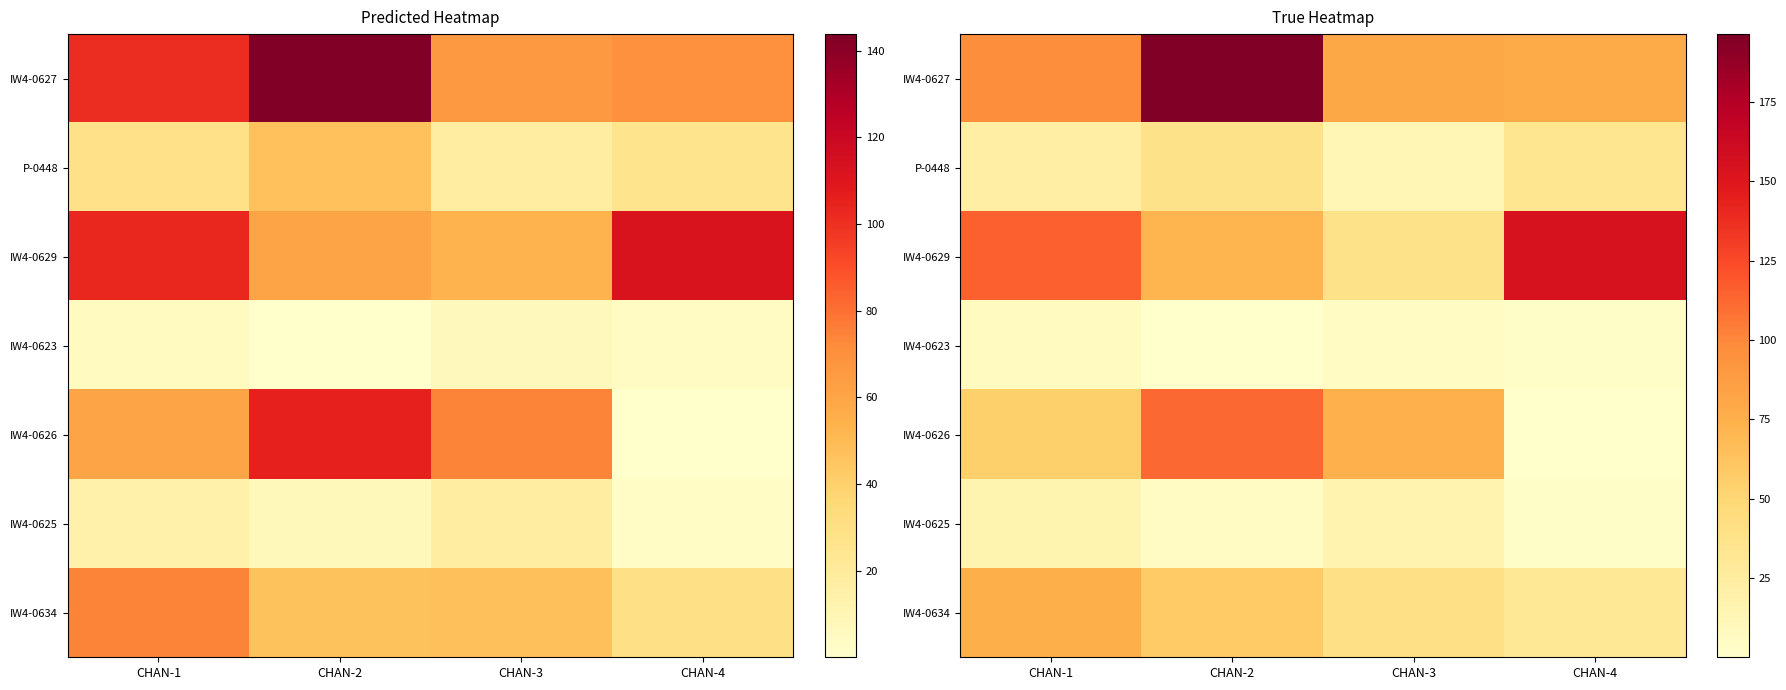

Rank the series at CHAN-4 from highest to lowest value.

IW4-0629, IW4-0627, P-0448, IW4-0634, IW4-0625, IW4-0623, IW4-0626